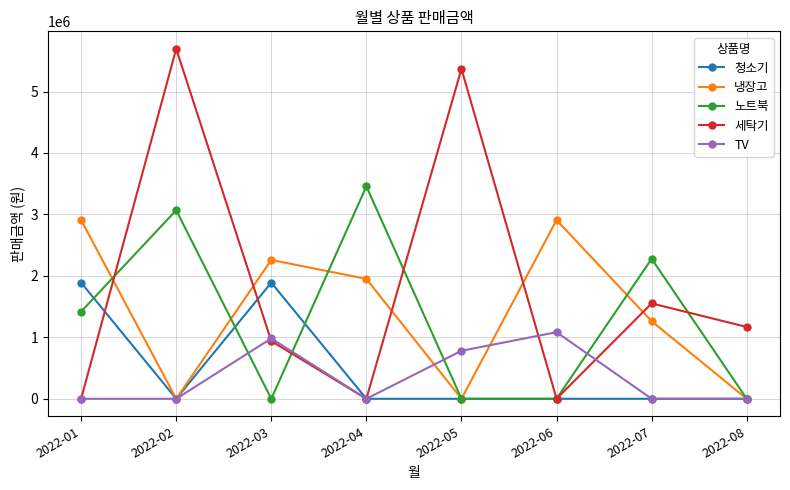

Reading left to right, transcribe all the data shown in this chart.

청소기: 2022-01=1890000	2022-02=0	2022-03=1890000	2022-04=0	2022-05=0	2022-06=0	2022-07=0	2022-08=0
냉장고: 2022-01=2908000	2022-02=0	2022-03=2259230	2022-04=1951000	2022-05=0	2022-06=2908000	2022-07=1262000	2022-08=0
노트북: 2022-01=1419000	2022-02=3068000	2022-03=0	2022-04=3457000	2022-05=0	2022-06=0	2022-07=2278000	2022-08=0
세탁기: 2022-01=0	2022-02=5695000	2022-03=939000	2022-04=0	2022-05=5369000	2022-06=0	2022-07=1552000	2022-08=1169000
TV: 2022-01=0	2022-02=0	2022-03=982000	2022-04=0	2022-05=781000	2022-06=1084000	2022-07=0	2022-08=0